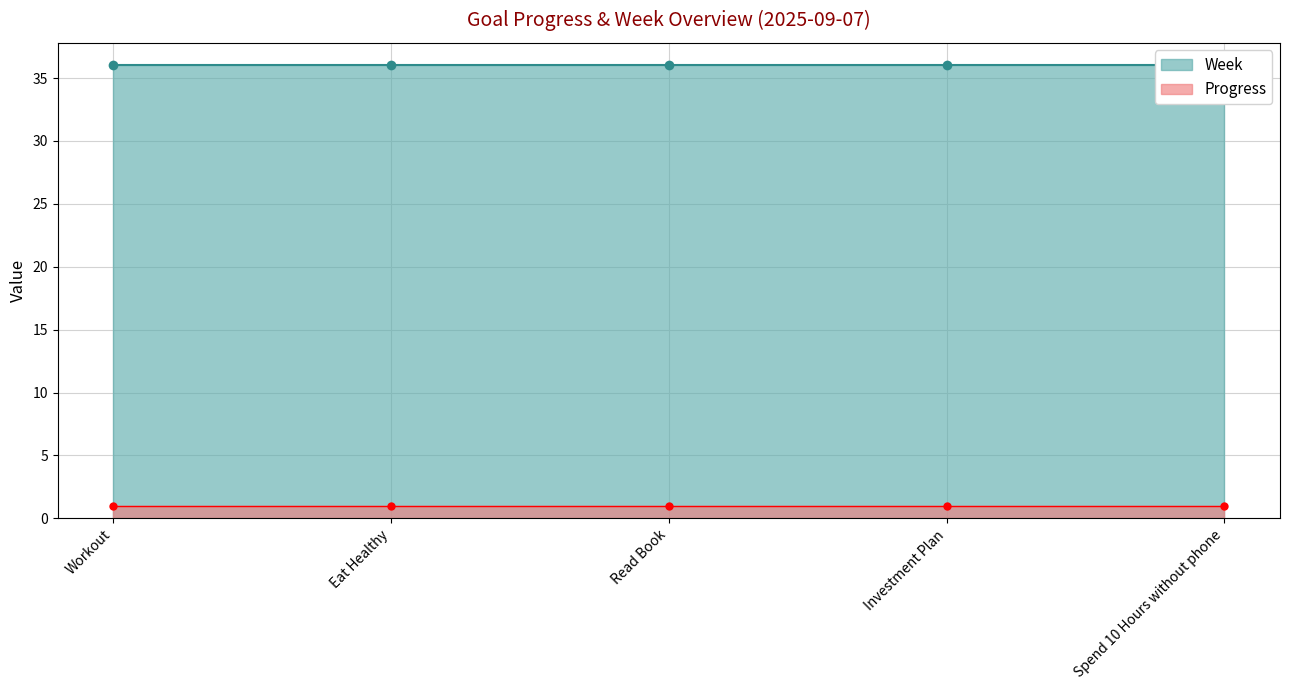

Where is Week nearest to the value 36?

Workout